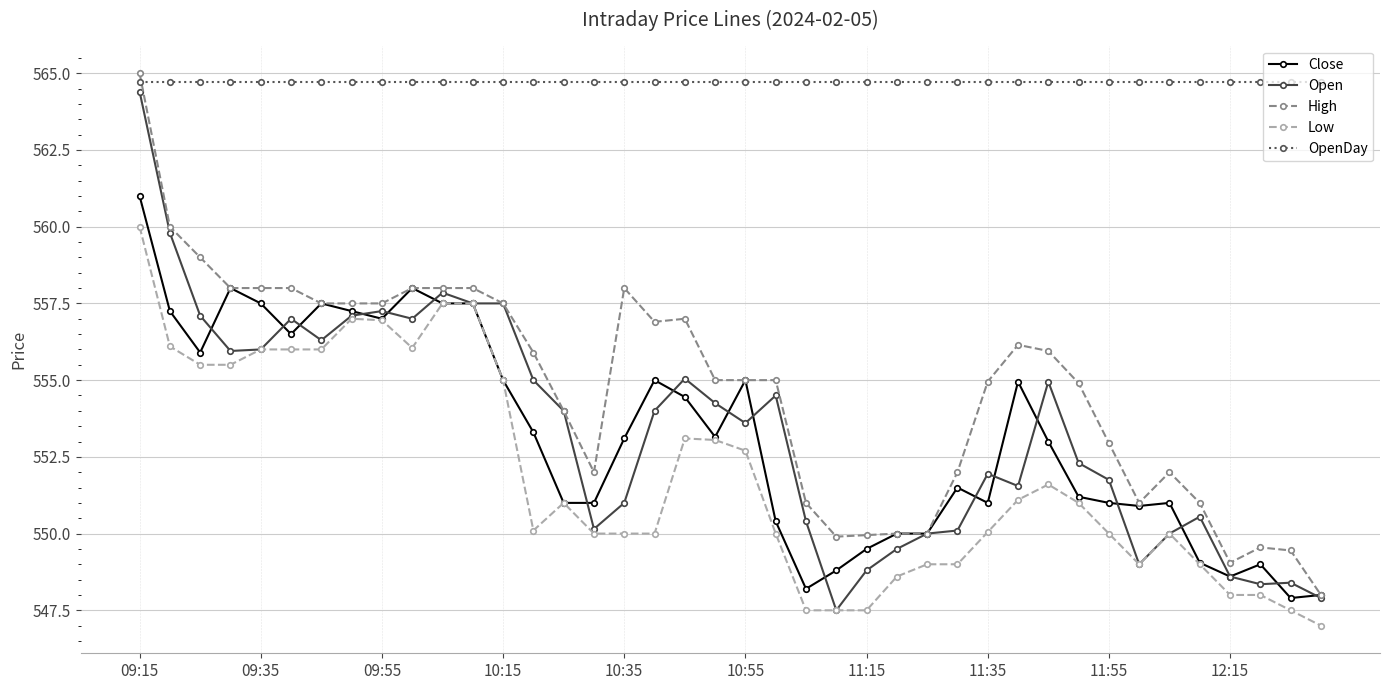

True or false: High and Low intersect in this chart.

False